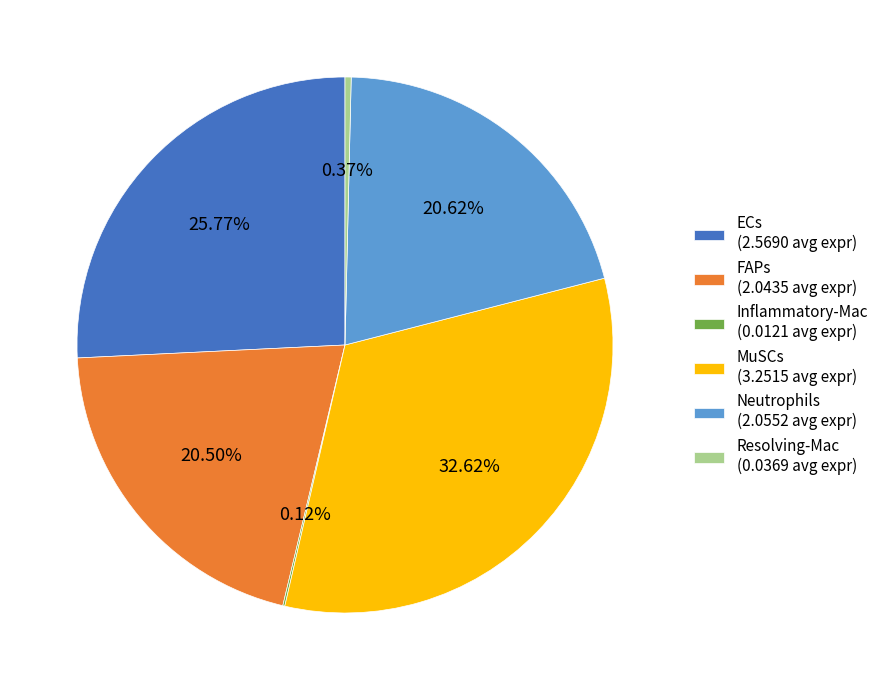

Is the sum of MuSCs (3.2515 avg expr) and ECs (2.5690 avg expr) greater than half?

Yes